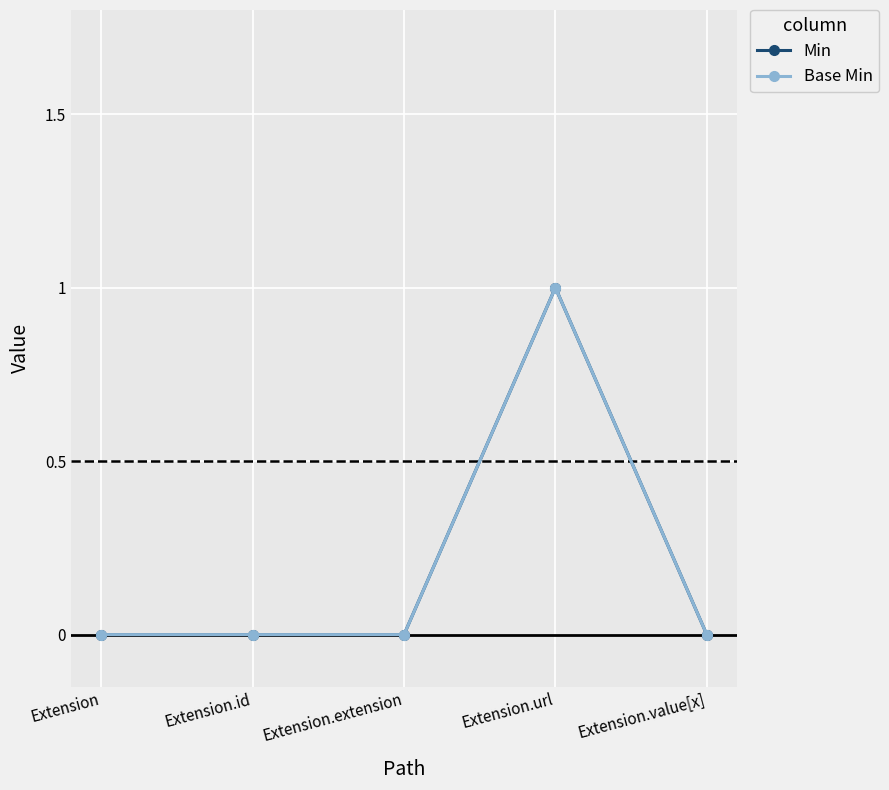

What position from the right is Extension.url?

2